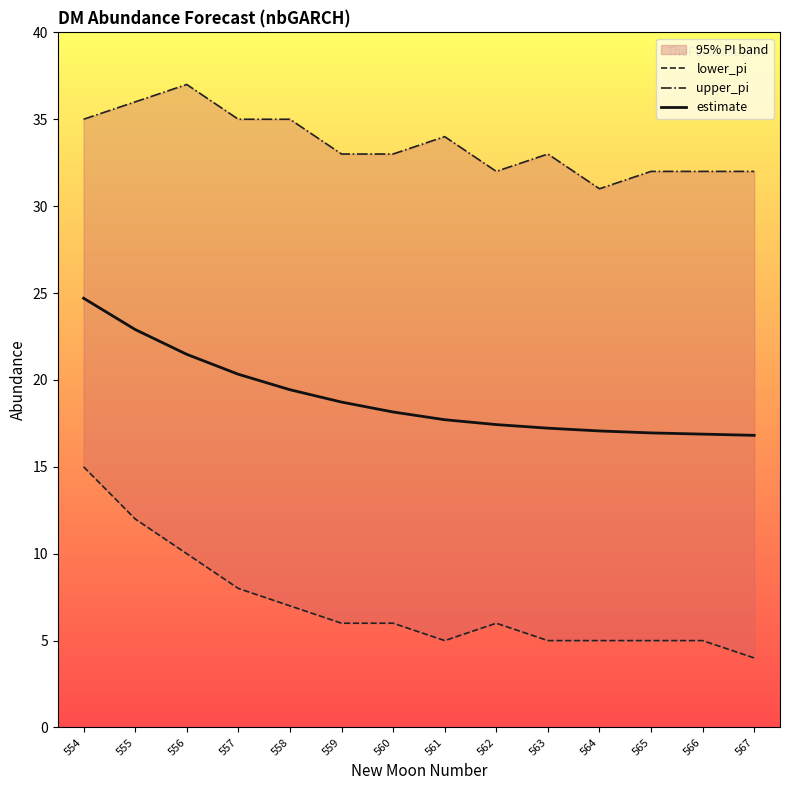

Which series changed the most between 556 and 560?

lower_pi